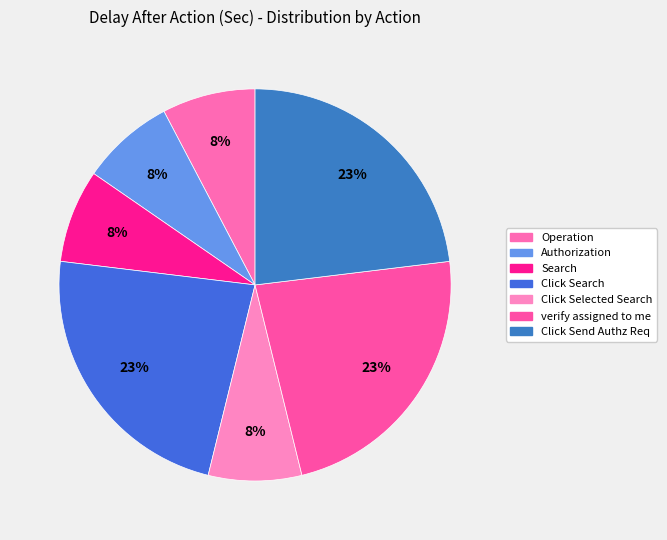

Does any single category account for the majority?

No